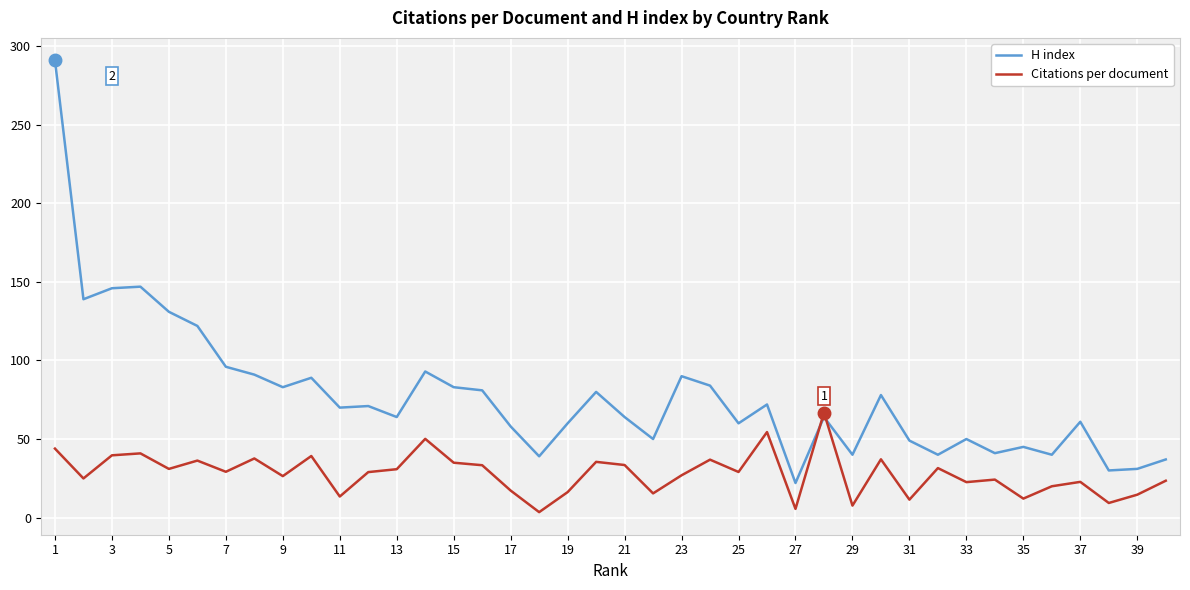

Which series has the largest total across all categories?

H index